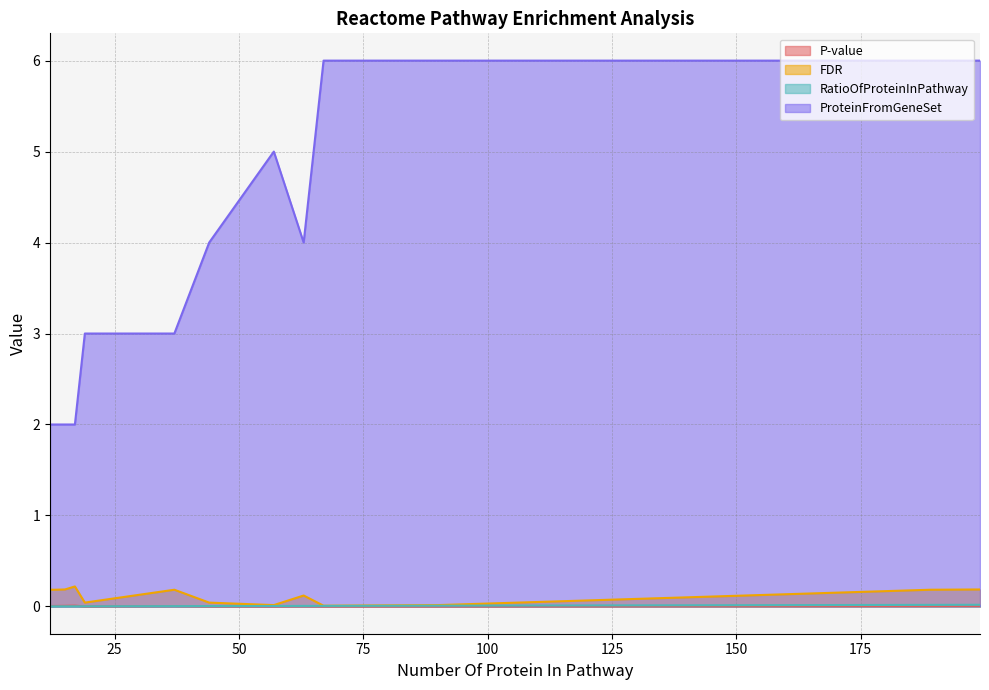

What is the sum of the FDR values at 37 and 63?

0.3